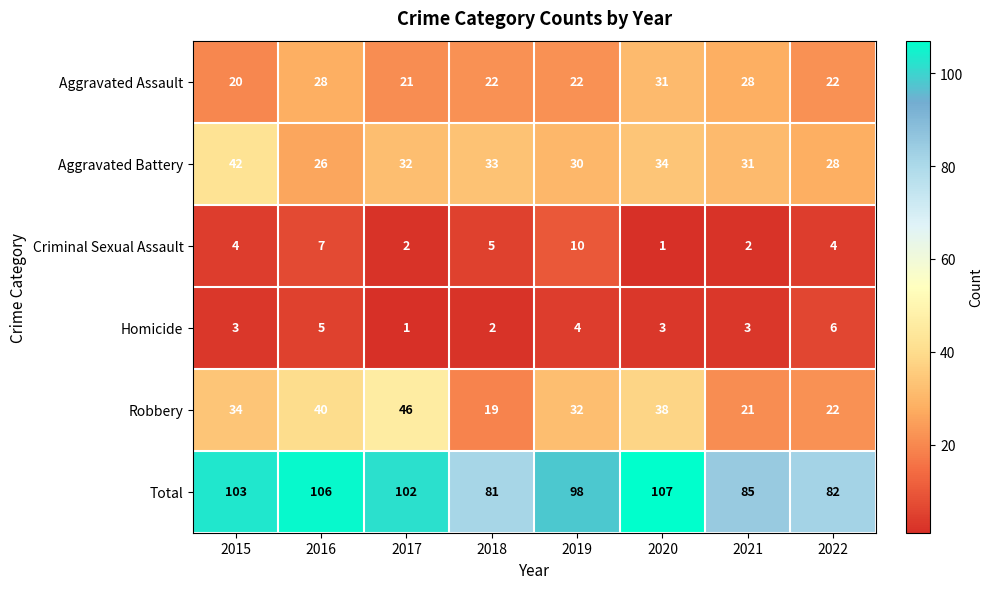

How many Criminal Sexual Assault values are between 2 and 7?

6